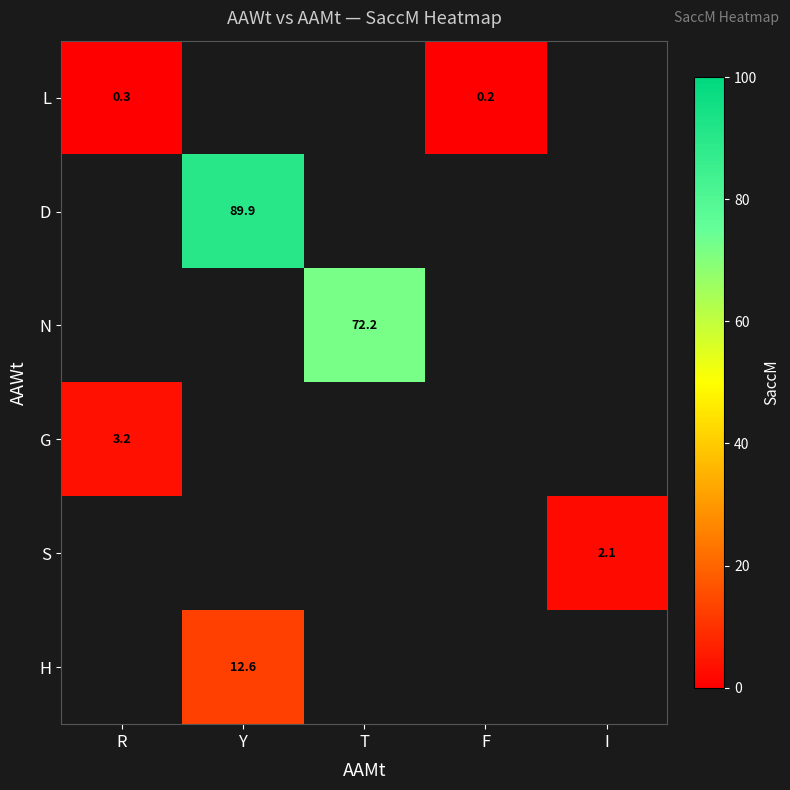

The value of D at Y is 89.9. True or false?

True